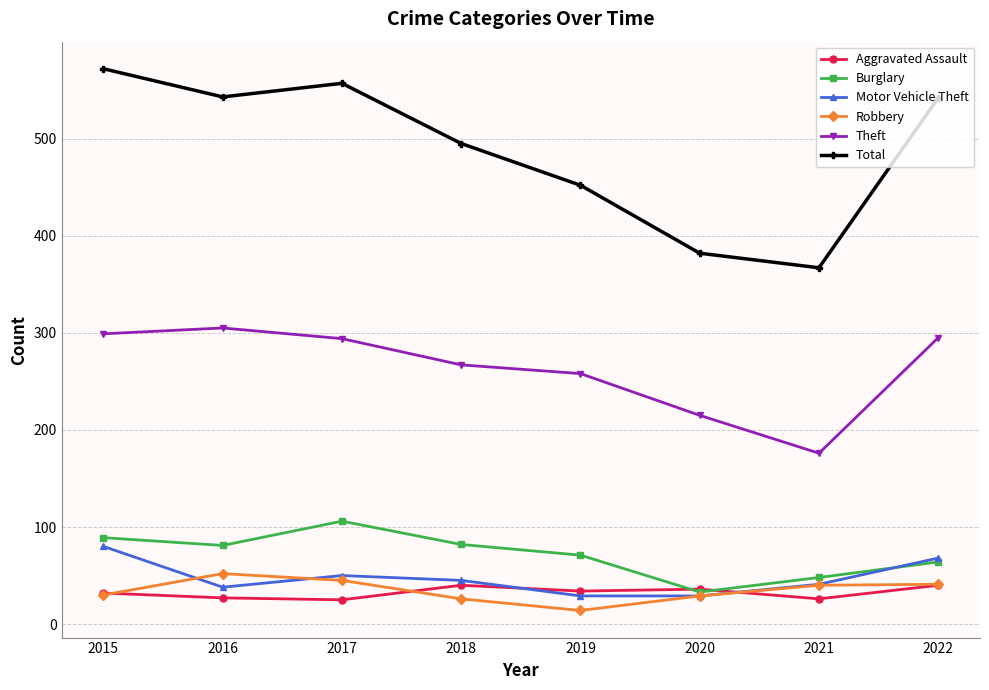

What is the minimum value shown in the chart?

14